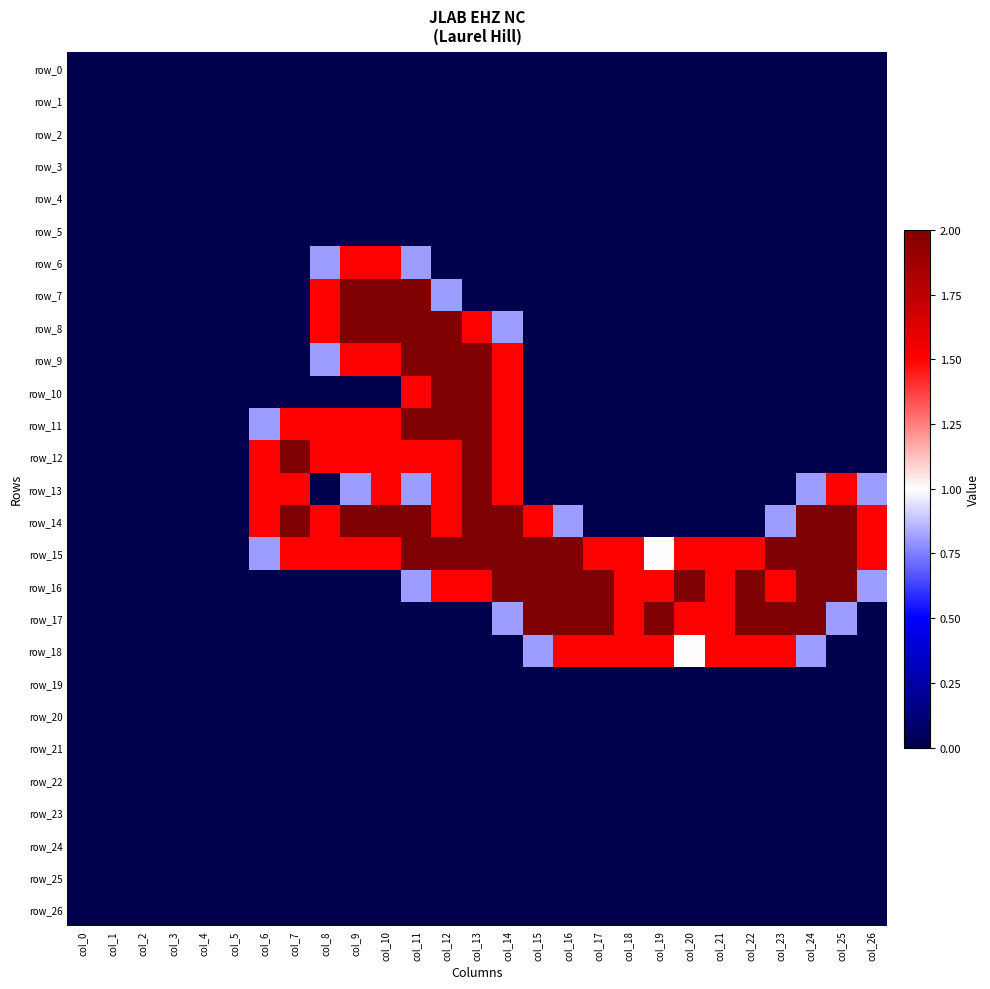

What is the difference between the highest and lowest values at col_8?

1.5